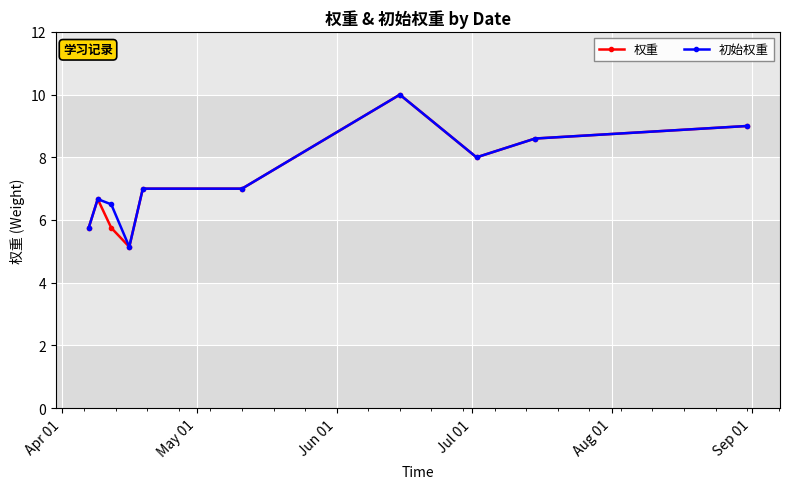

What is the minimum value shown in the chart?

5.1